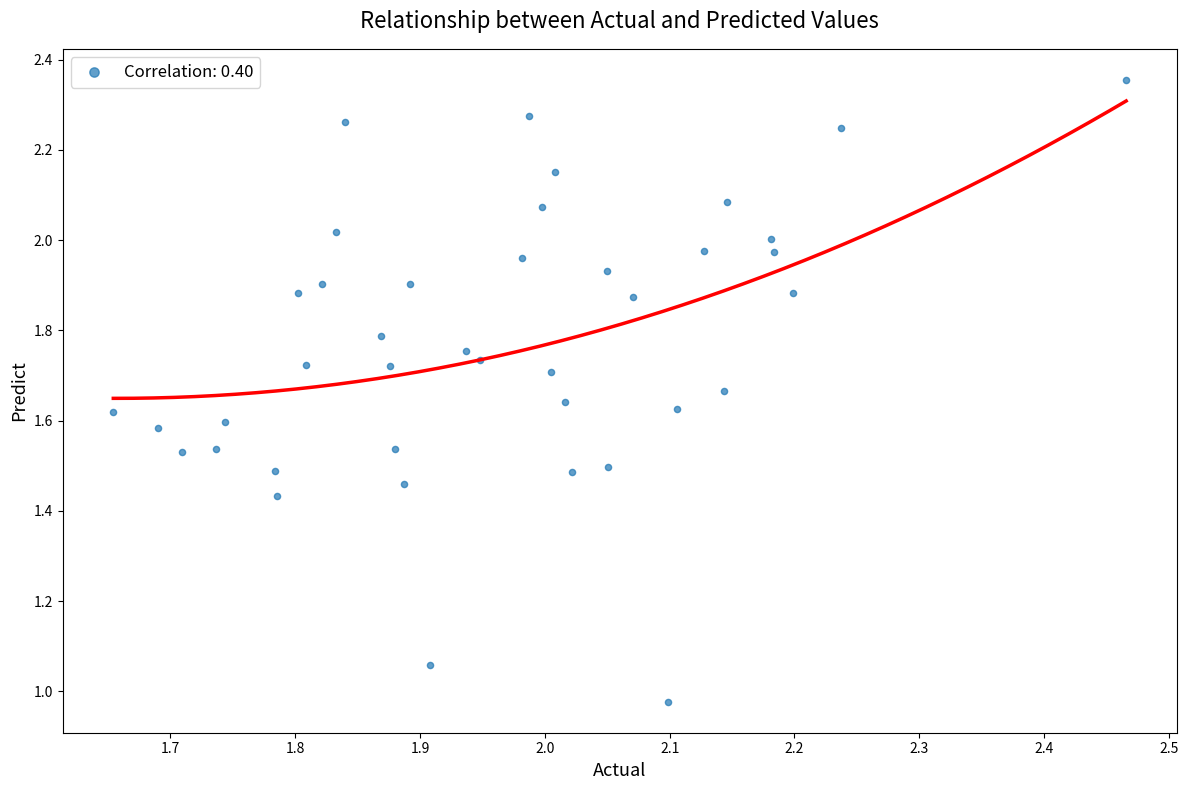

What is the range of X values (max minus min)?

0.8